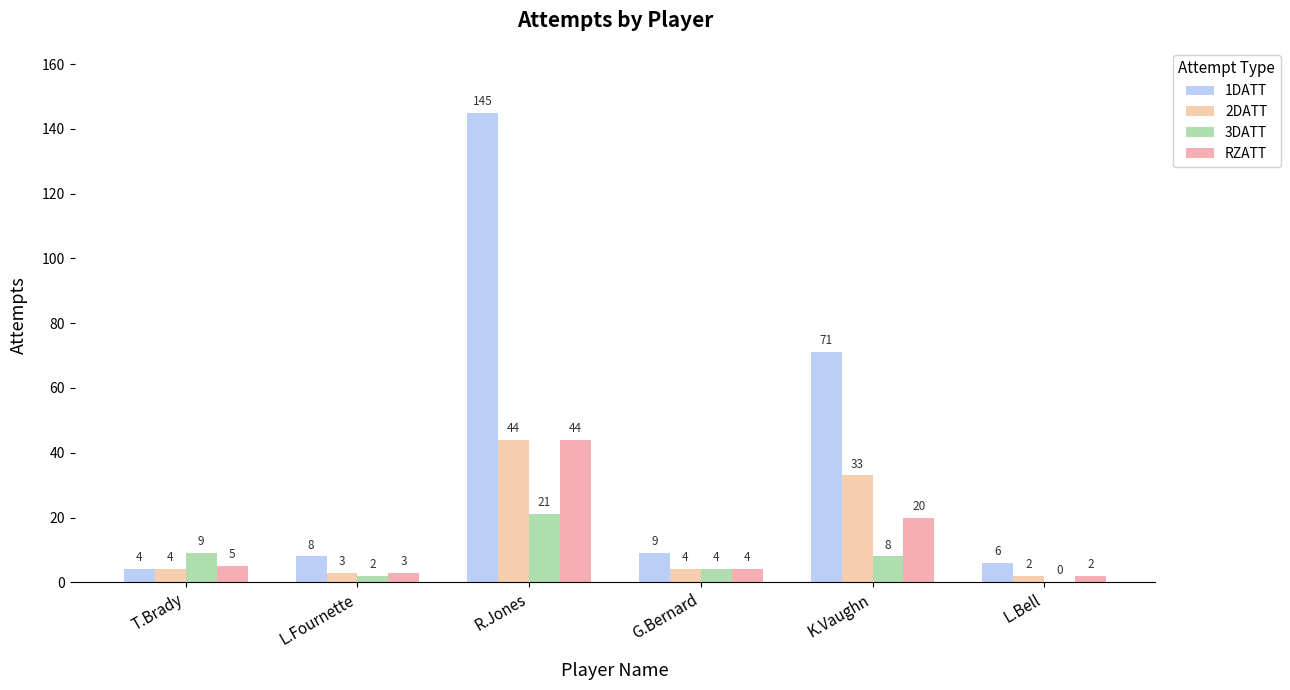

How many categories are shown in the chart?

6